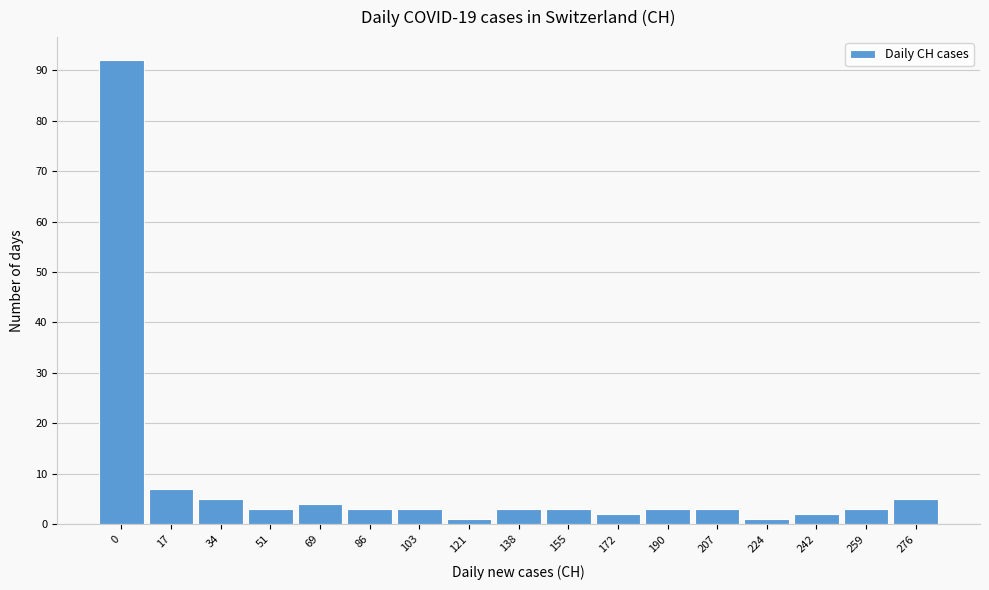

Reading left to right, transcribe all the data shown in this chart.

92	7	5	3	4	3	3	1	3	3	2	3	3	1	2	3	5